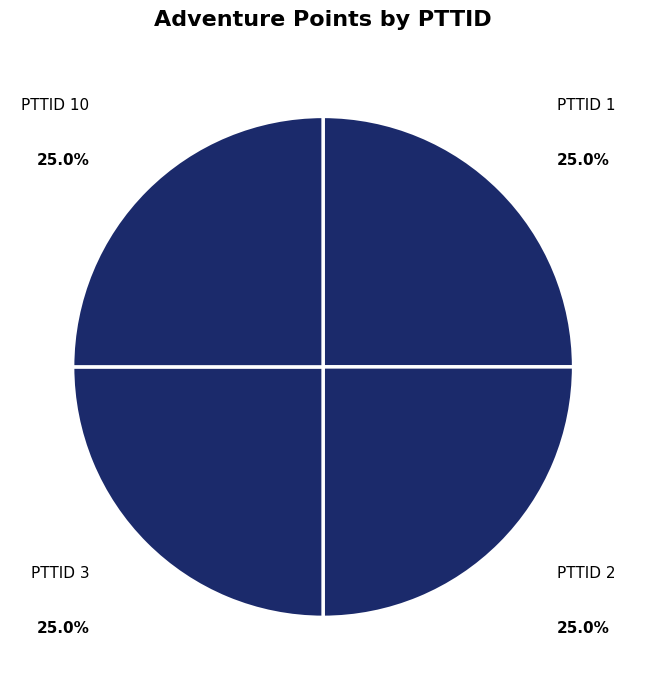

What percentage do PTTID 10 and PTTID 3 together represent?

50.0%